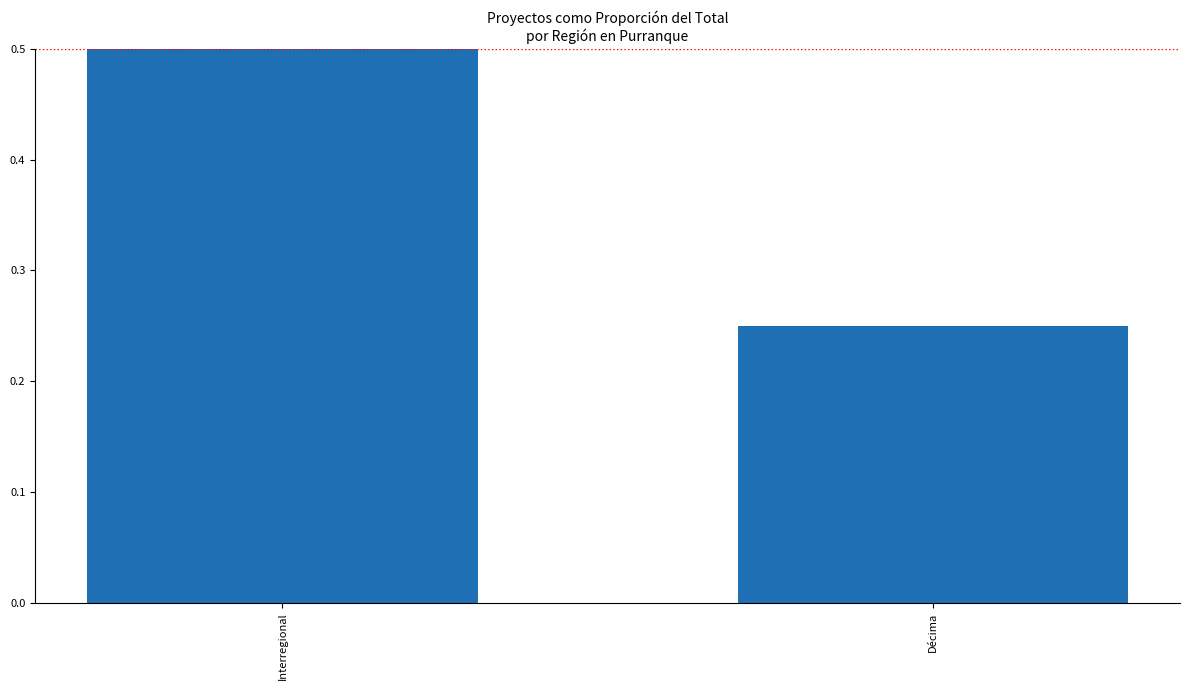

Between Interregional and Décima, which is larger?

Interregional